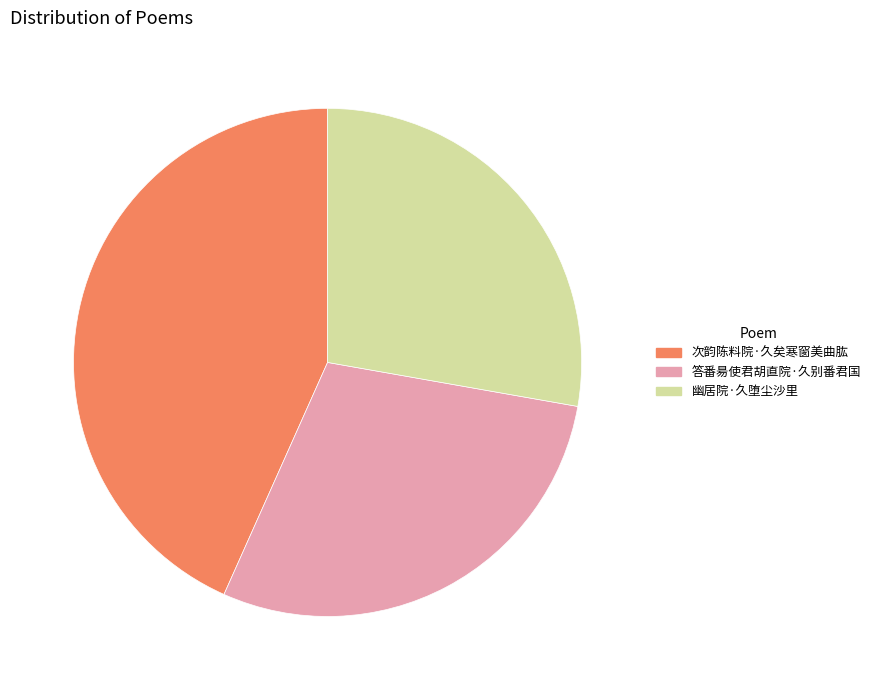

Rank the categories by value from lowest to highest.

幽居院·久堕尘沙里, 答番昜使君胡直院·久别番君国, 次韵陈料院·久矣寒窗美曲肱